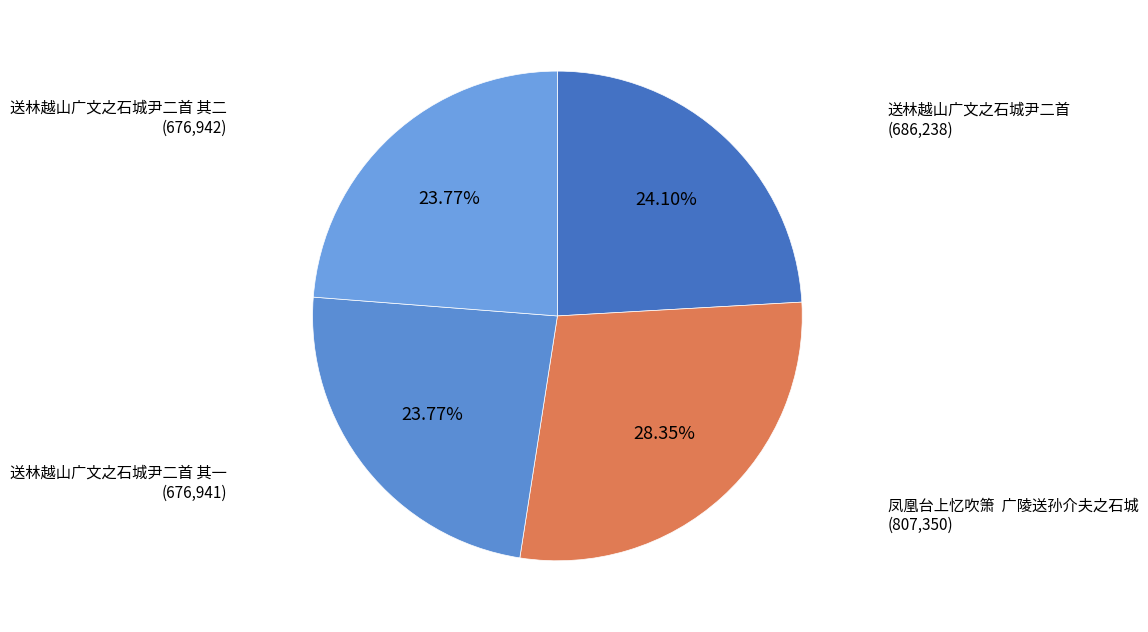

What is the largest slice in the pie chart?

凤凰台上忆吹箫 广陵送孙介夫之石城